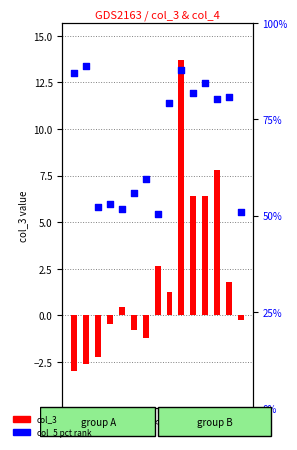

Which series has the largest Y range (max minus min)?

col_5 (pct)